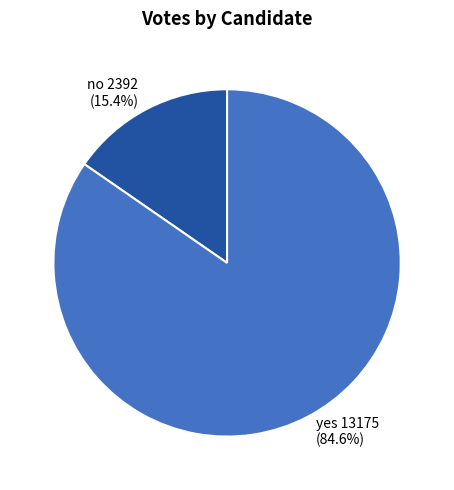

What is the smallest slice in the pie chart?

no